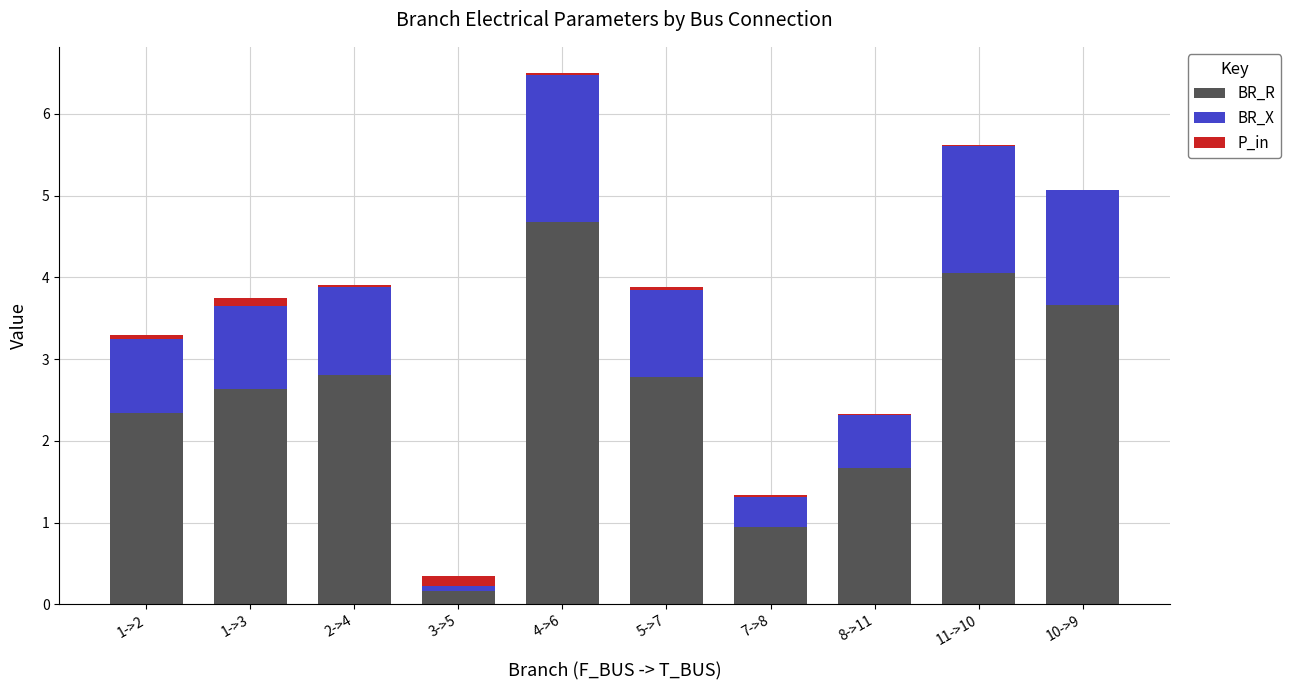

At which category is the sum across all series the highest?

4->6